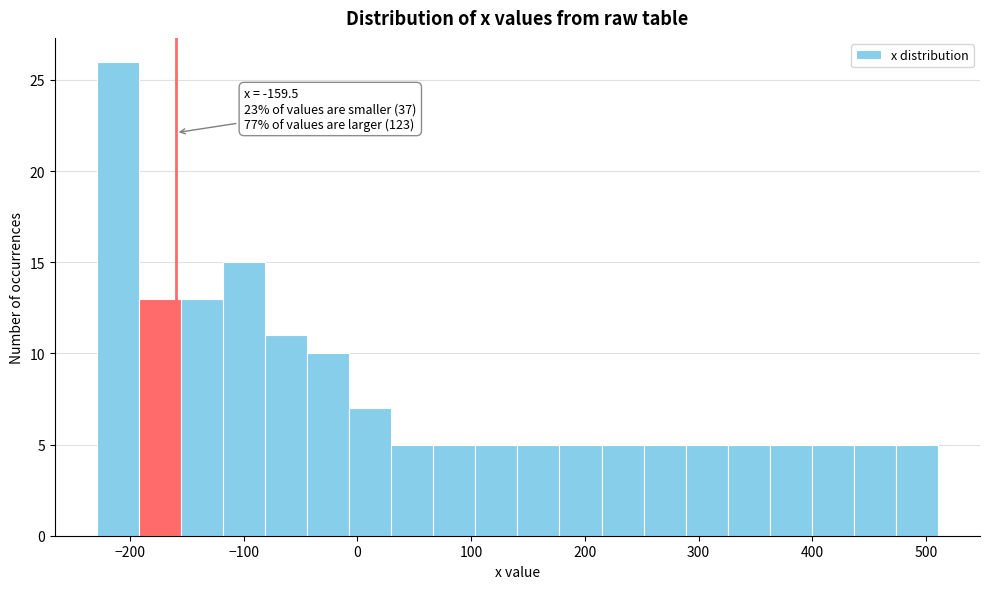

Read against the x-axis, roughly where is the centre of the tallest bar?

-210